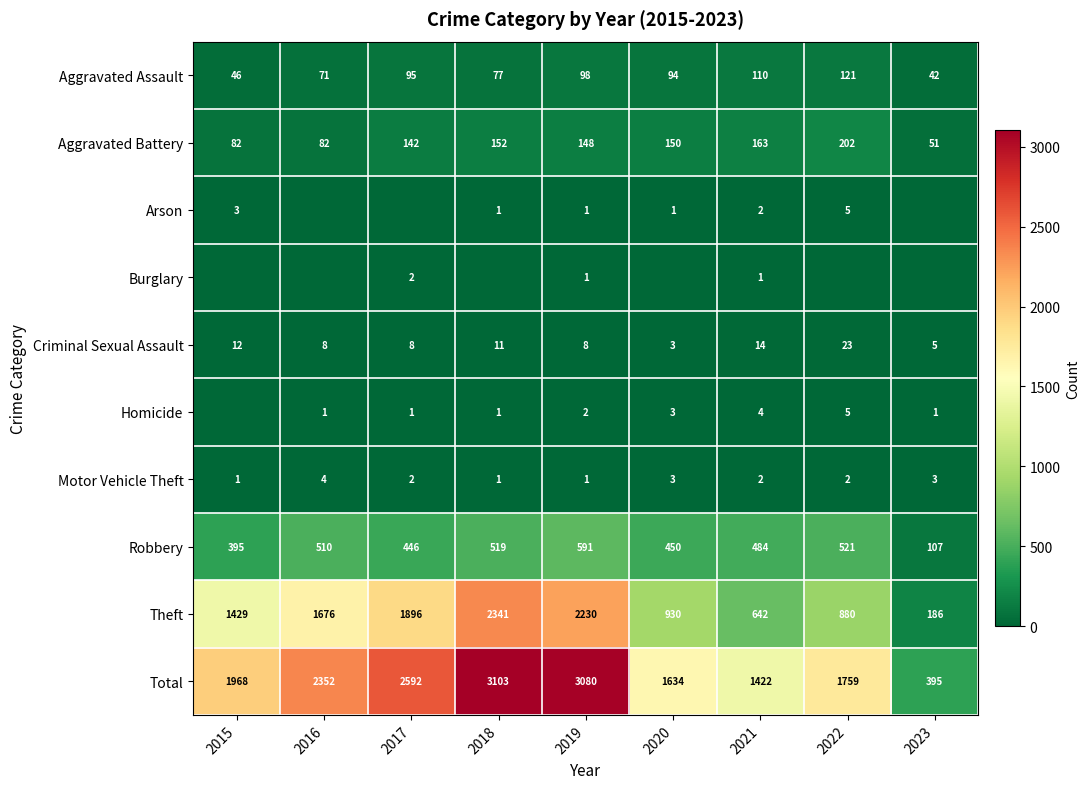

List the labels in order of Theft value, smallest first.

2023, 2021, 2022, 2020, 2015, 2016, 2017, 2019, 2018